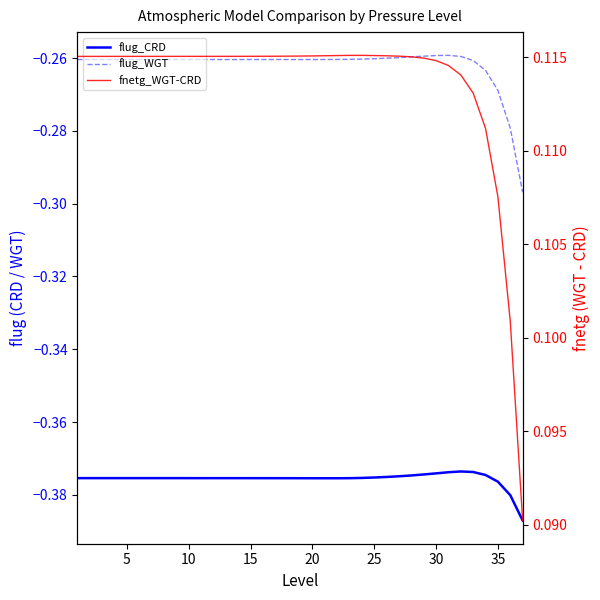

At how many categories does at least one series exceed 0?

37